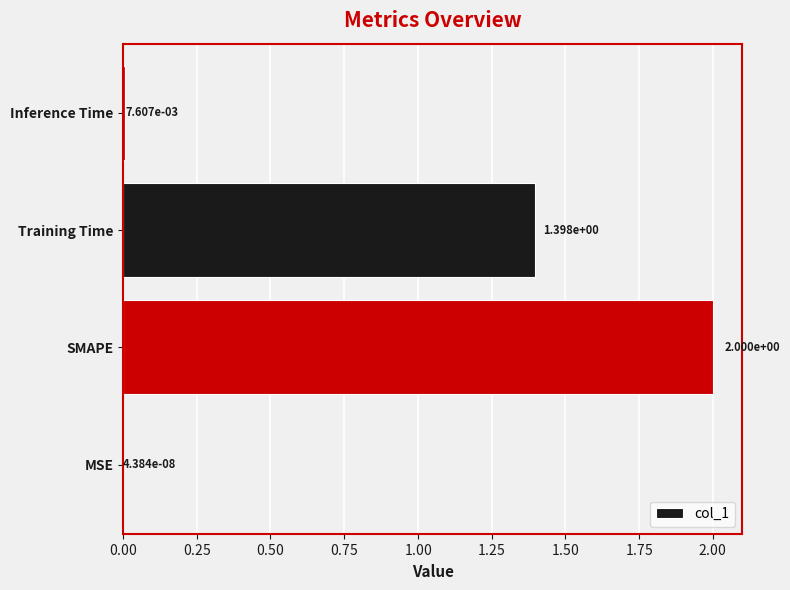

Which category has the highest value across all series?

SMAPE